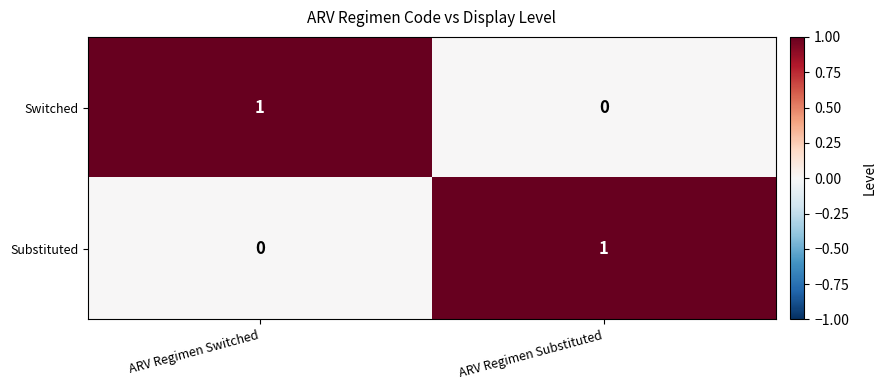

At which label does Substituted reach its peak?

ARV Regimen Substituted